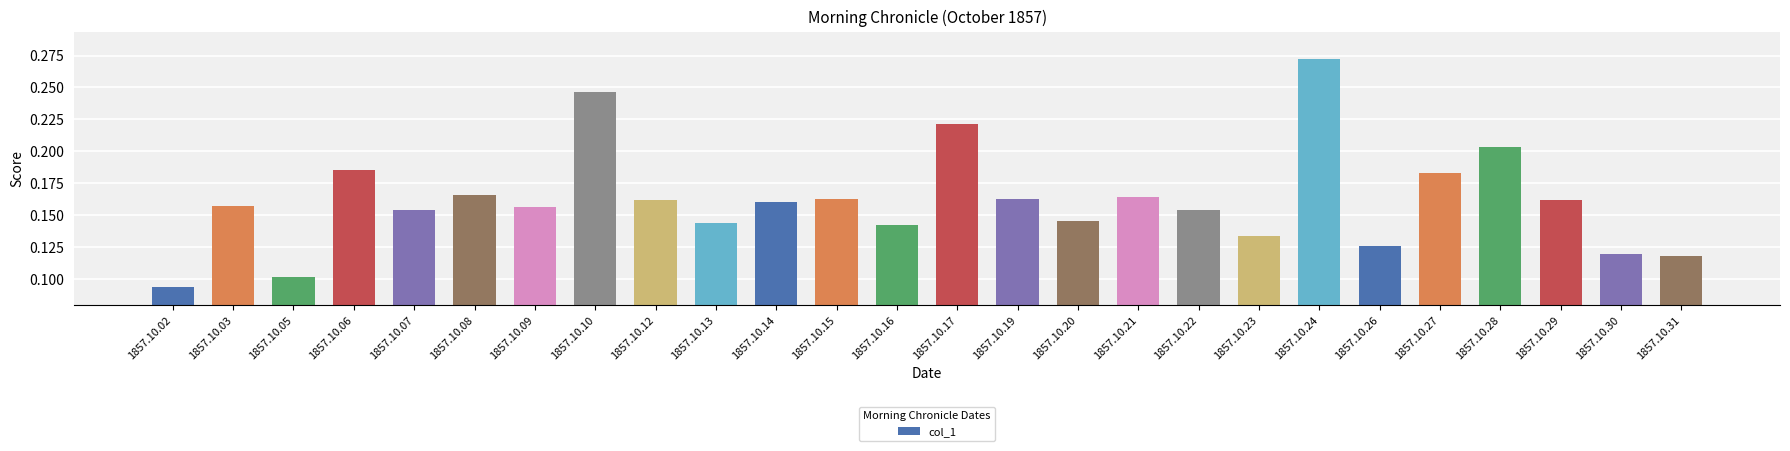

At which label is the value closest to 0?

1857.10.02